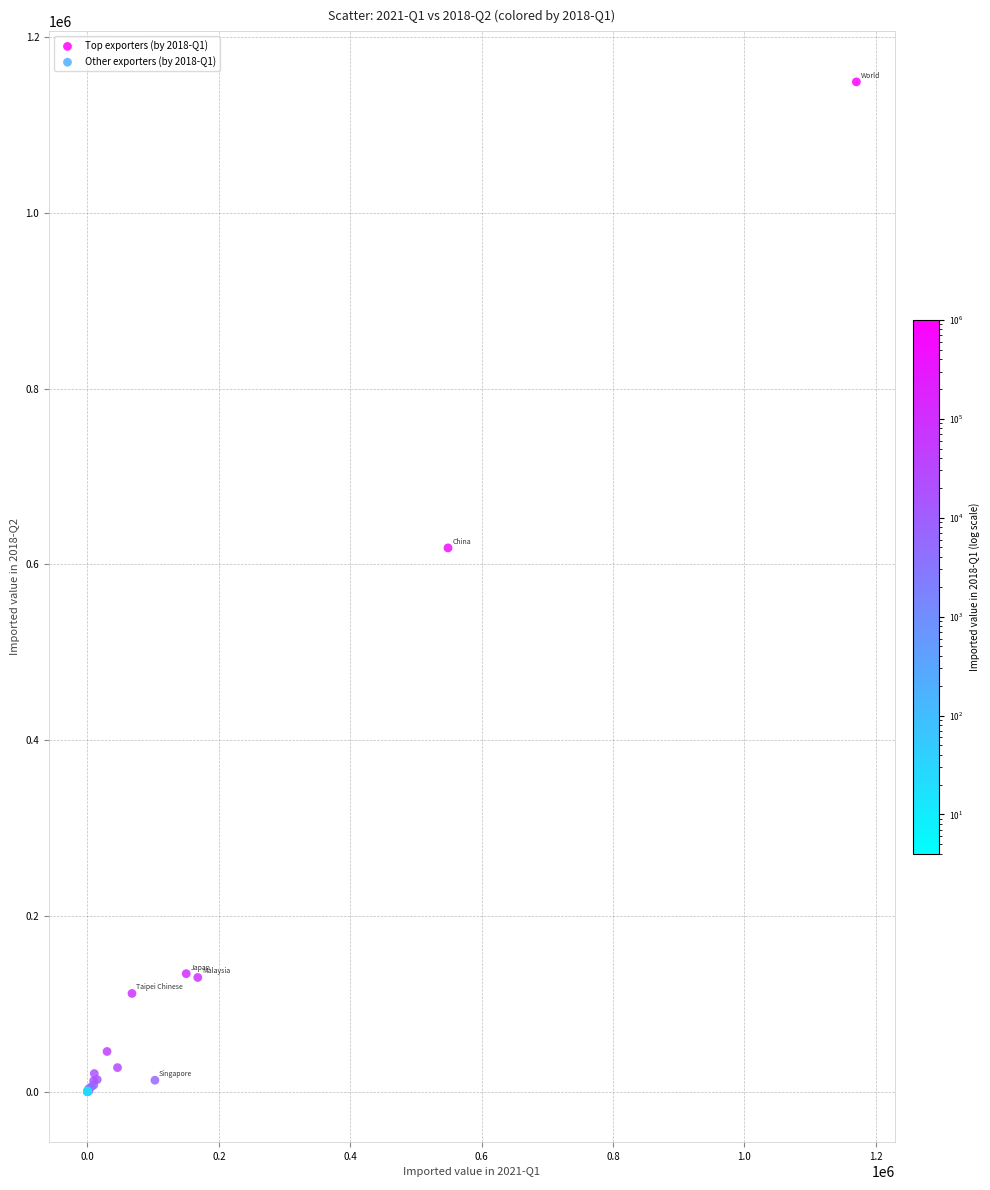

Which series contains the highest Y value?

Top exporters (by 2018-Q1)